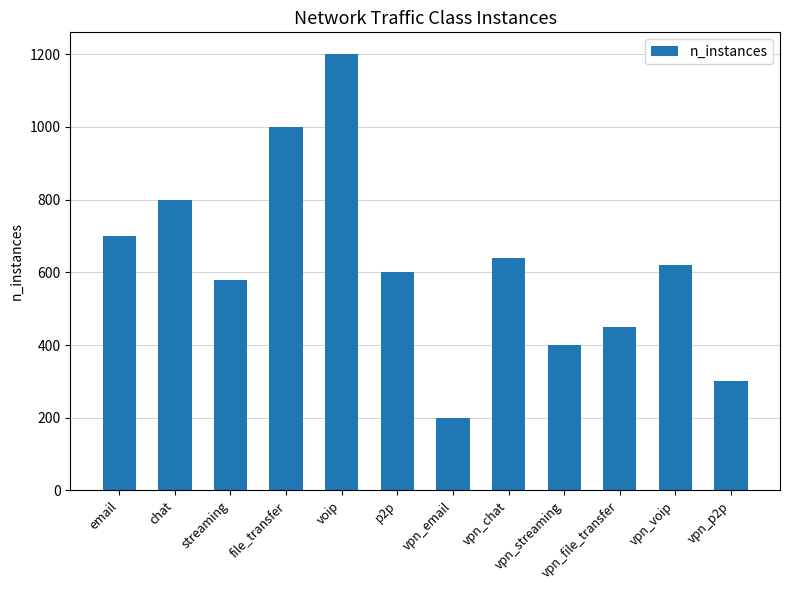

What is the ratio of the value at vpn_chat to the value at email?

0.9